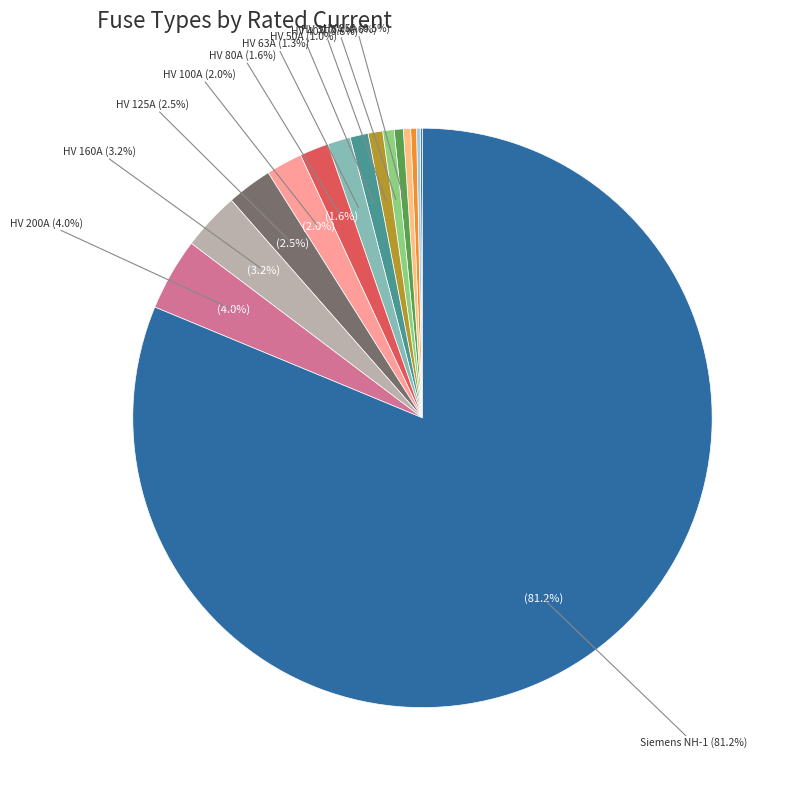

Is it true that HV 25A is 11% of the pie?

False